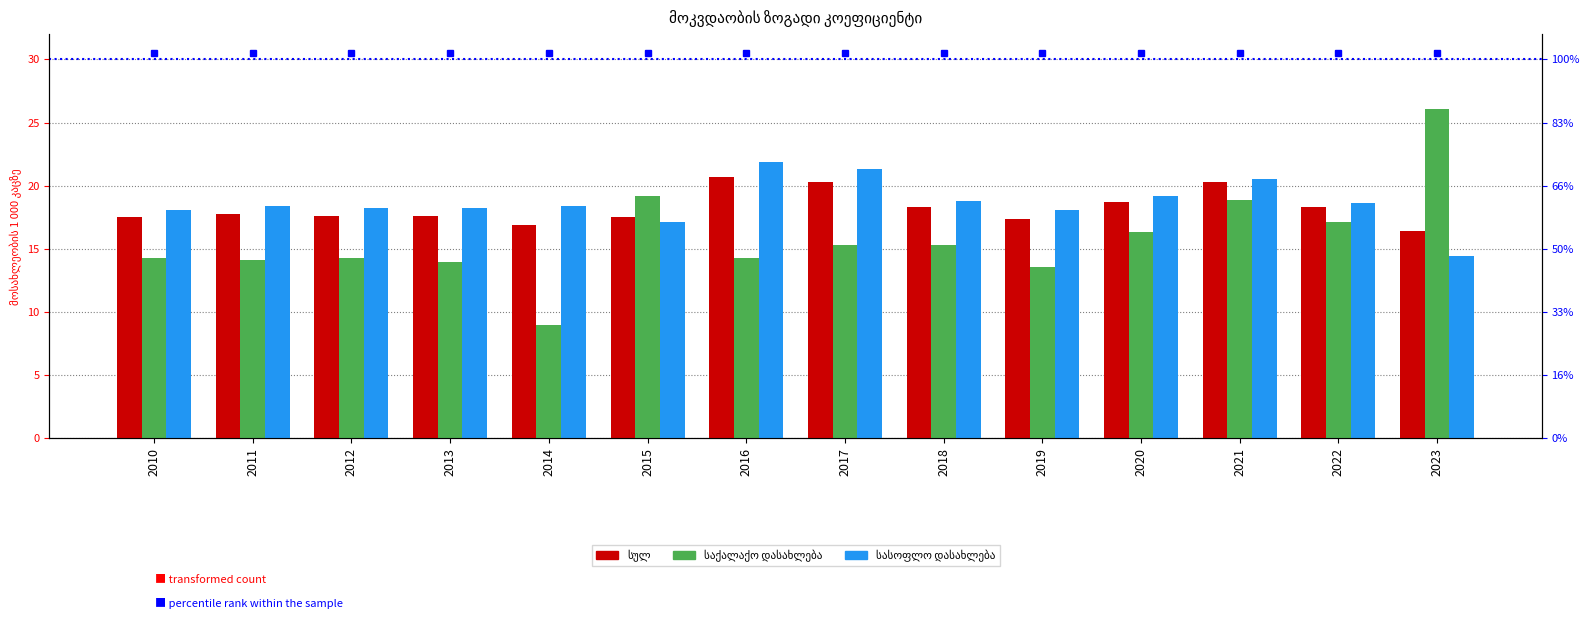

The სულ series shows 30.0 at 2015. True or false?

False